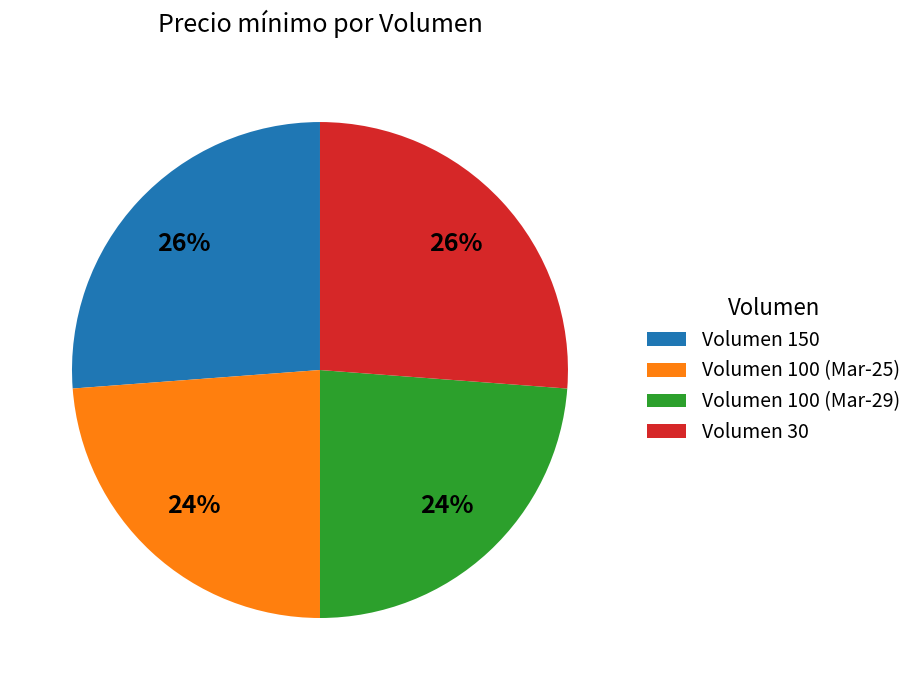

To the nearest percent, what percentage of the pie is Volumen 150?

26%